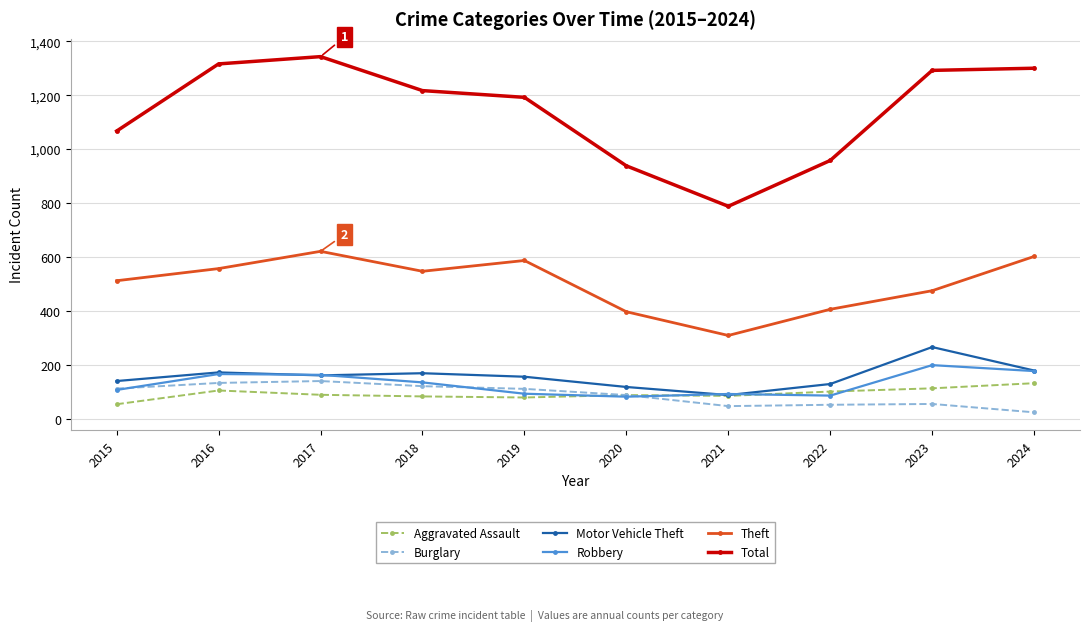

True or false: Aggravated Assault and Theft intersect in this chart.

False